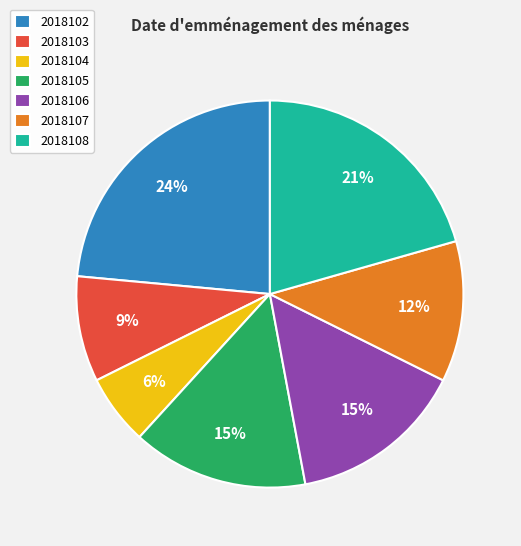

Which category has the smallest portion of the pie?

2018104